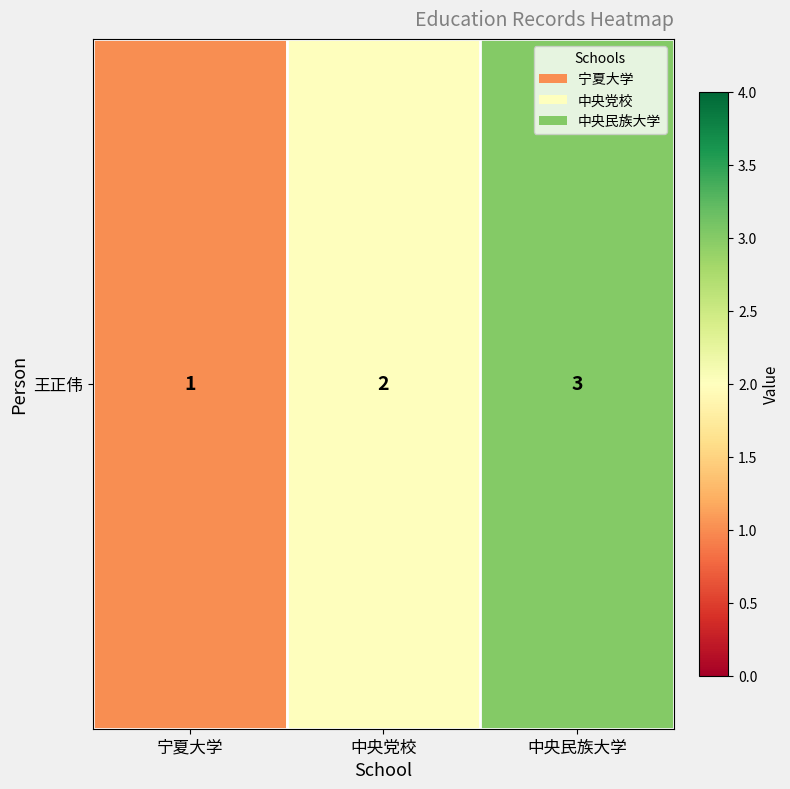

Is it true that the value at 中央民族大学 is 5?

False